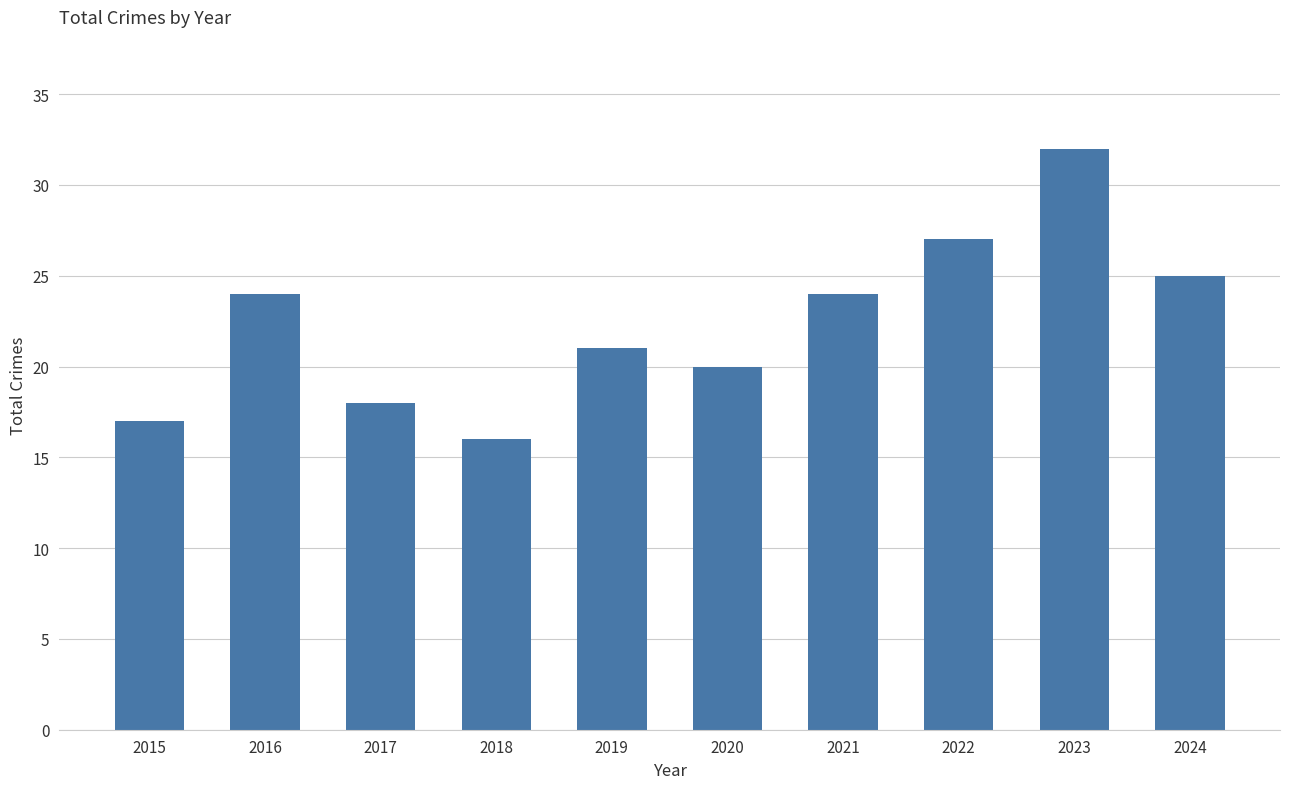

Between 2022 and 2019, which is larger?

2022